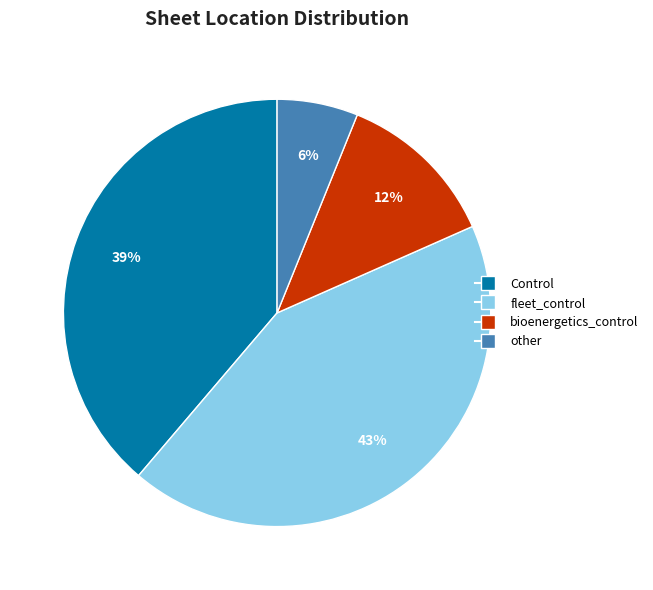

Is Control the majority of the pie?

No